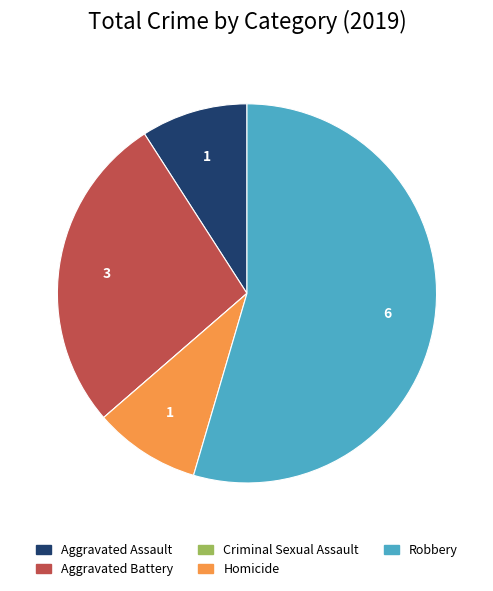

Approximately how many times larger is the value at Robbery compared to Aggravated Battery?

2.0